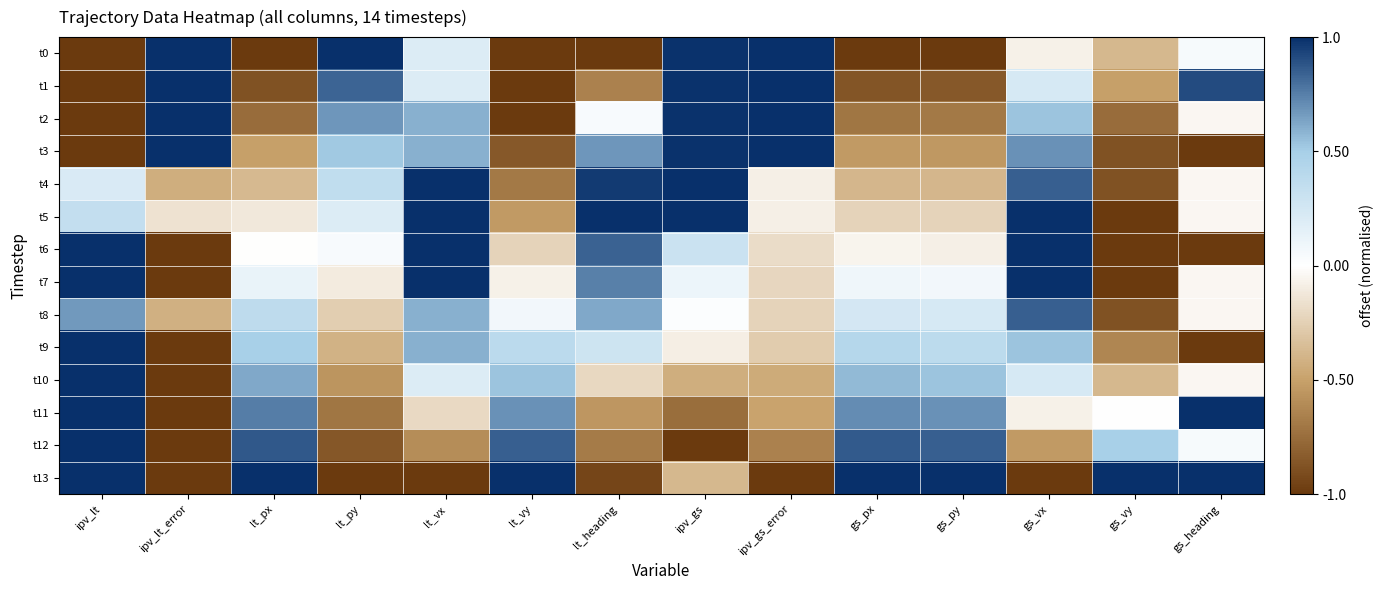

Reading left to right, list all the values displayed in this chart.

t0: ipv_lt=-1.0	ipv_lt_error=1.0	lt_px=-1.0	lt_py=1.0	lt_vx=0.2	lt_vy=-1.0	lt_heading=-1.0	ipv_gs=1.0	ipv_gs_error=1.0	gs_px=-1.0	gs_py=-1.0	gs_vx=-0.1	gs_vy=-0.4	gs_heading=0.1
t1: ipv_lt=-1.0	ipv_lt_error=1.0	lt_px=-0.9	lt_py=0.8	lt_vx=0.2	lt_vy=-1.0	lt_heading=-0.7	ipv_gs=1.0	ipv_gs_error=1.0	gs_px=-0.9	gs_py=-0.8	gs_vx=0.2	gs_vy=-0.5	gs_heading=0.9
t2: ipv_lt=-1.0	ipv_lt_error=1.0	lt_px=-0.8	lt_py=0.7	lt_vx=0.6	lt_vy=-1.0	lt_heading=0.0	ipv_gs=1.0	ipv_gs_error=1.0	gs_px=-0.7	gs_py=-0.7	gs_vx=0.5	gs_vy=-0.8	gs_heading=-0.0
t3: ipv_lt=-1.0	ipv_lt_error=1.0	lt_px=-0.5	lt_py=0.5	lt_vx=0.6	lt_vy=-0.8	lt_heading=0.7	ipv_gs=1.0	ipv_gs_error=1.0	gs_px=-0.5	gs_py=-0.5	gs_vx=0.7	gs_vy=-0.9	gs_heading=-1.0
t4: ipv_lt=0.2	ipv_lt_error=-0.4	lt_px=-0.4	lt_py=0.4	lt_vx=1.0	lt_vy=-0.7	lt_heading=1.0	ipv_gs=1.0	ipv_gs_error=-0.1	gs_px=-0.4	gs_py=-0.4	gs_vx=0.8	gs_vy=-0.9	gs_heading=-0.0
t5: ipv_lt=0.3	ipv_lt_error=-0.2	lt_px=-0.1	lt_py=0.2	lt_vx=1.0	lt_vy=-0.5	lt_heading=1.0	ipv_gs=1.0	ipv_gs_error=-0.1	gs_px=-0.2	gs_py=-0.2	gs_vx=1.0	gs_vy=-1.0	gs_heading=-0.0
t6: ipv_lt=1.0	ipv_lt_error=-1.0	lt_px=-0.0	lt_py=0.0	lt_vx=1.0	lt_vy=-0.2	lt_heading=0.8	ipv_gs=0.3	ipv_gs_error=-0.2	gs_px=-0.1	gs_py=-0.1	gs_vx=1.0	gs_vy=-1.0	gs_heading=-1.0
t7: ipv_lt=1.0	ipv_lt_error=-1.0	lt_px=0.1	lt_py=-0.1	lt_vx=1.0	lt_vy=-0.1	lt_heading=0.7	ipv_gs=0.1	ipv_gs_error=-0.2	gs_px=0.1	gs_py=0.1	gs_vx=1.0	gs_vy=-1.0	gs_heading=-0.0
t8: ipv_lt=0.7	ipv_lt_error=-0.4	lt_px=0.4	lt_py=-0.3	lt_vx=0.6	lt_vy=0.1	lt_heading=0.6	ipv_gs=0.0	ipv_gs_error=-0.2	gs_px=0.2	gs_py=0.2	gs_vx=0.8	gs_vy=-0.9	gs_heading=-0.0
t9: ipv_lt=1.0	ipv_lt_error=-1.0	lt_px=0.5	lt_py=-0.4	lt_vx=0.6	lt_vy=0.4	lt_heading=0.3	ipv_gs=-0.1	ipv_gs_error=-0.3	gs_px=0.4	gs_py=0.4	gs_vx=0.5	gs_vy=-0.6	gs_heading=-1.0
t10: ipv_lt=1.0	ipv_lt_error=-1.0	lt_px=0.6	lt_py=-0.6	lt_vx=0.2	lt_vy=0.5	lt_heading=-0.2	ipv_gs=-0.4	ipv_gs_error=-0.5	gs_px=0.6	gs_py=0.5	gs_vx=0.2	gs_vy=-0.4	gs_heading=-0.0
t11: ipv_lt=1.0	ipv_lt_error=-1.0	lt_px=0.8	lt_py=-0.7	lt_vx=-0.2	lt_vy=0.7	lt_heading=-0.5	ipv_gs=-0.7	ipv_gs_error=-0.5	gs_px=0.7	gs_py=0.7	gs_vx=-0.1	gs_vy=0.0	gs_heading=1.0
t12: ipv_lt=1.0	ipv_lt_error=-1.0	lt_px=0.9	lt_py=-0.9	lt_vx=-0.6	lt_vy=0.8	lt_heading=-0.7	ipv_gs=-1.0	ipv_gs_error=-0.7	gs_px=0.9	gs_py=0.8	gs_vx=-0.5	gs_vy=0.5	gs_heading=0.1
t13: ipv_lt=1.0	ipv_lt_error=-1.0	lt_px=1.0	lt_py=-1.0	lt_vx=-1.0	lt_vy=1.0	lt_heading=-0.9	ipv_gs=-0.4	ipv_gs_error=-1.0	gs_px=1.0	gs_py=1.0	gs_vx=-1.0	gs_vy=1.0	gs_heading=1.0